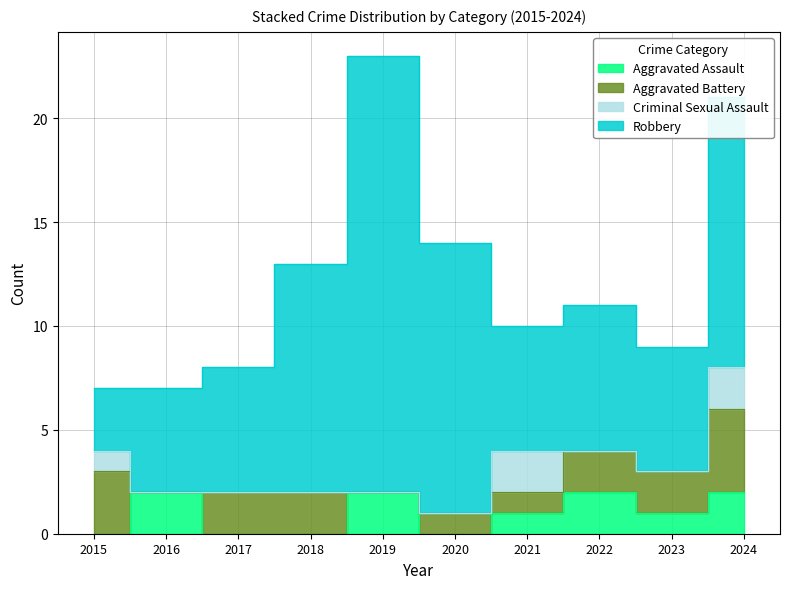

True or false: Aggravated Assault and Robbery intersect in this chart.

False